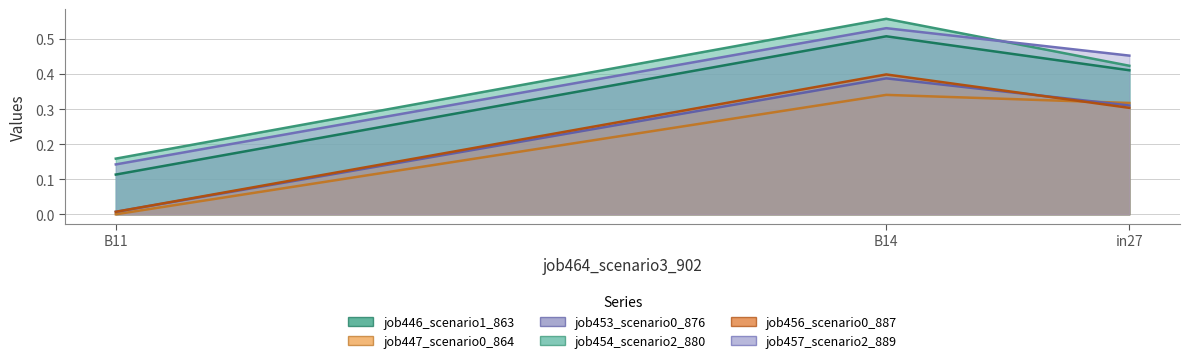

Does the chart display data point markers on the line(s)?

No